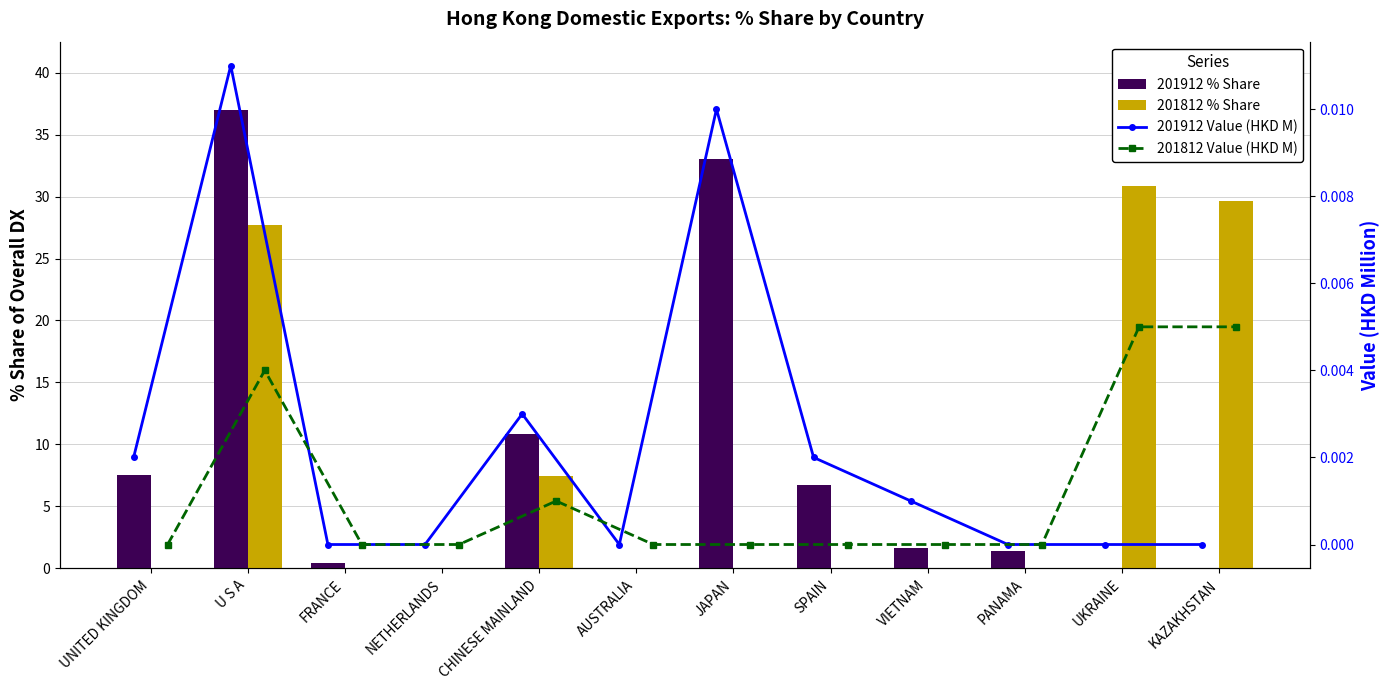

What position from the right is AUSTRALIA?

7